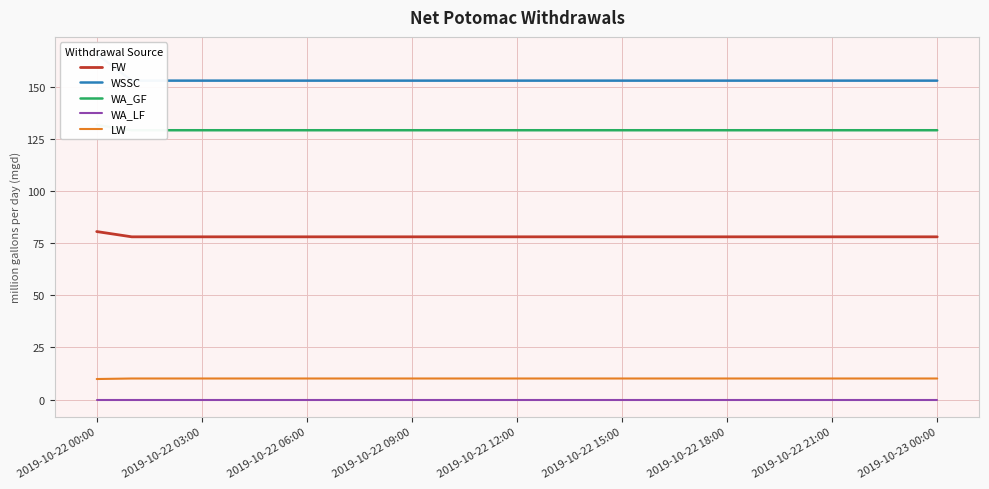

Is this an area chart (filled region under the line)?

No